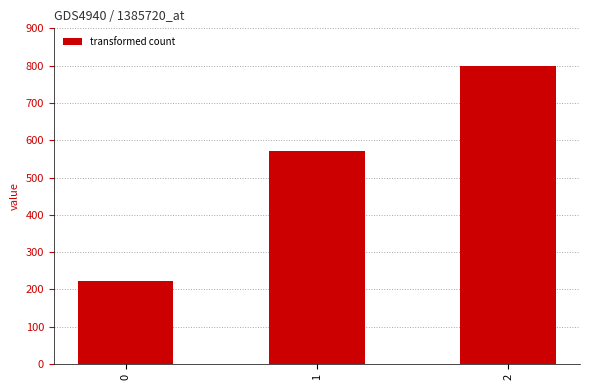

Where does the data first go above 571?

1